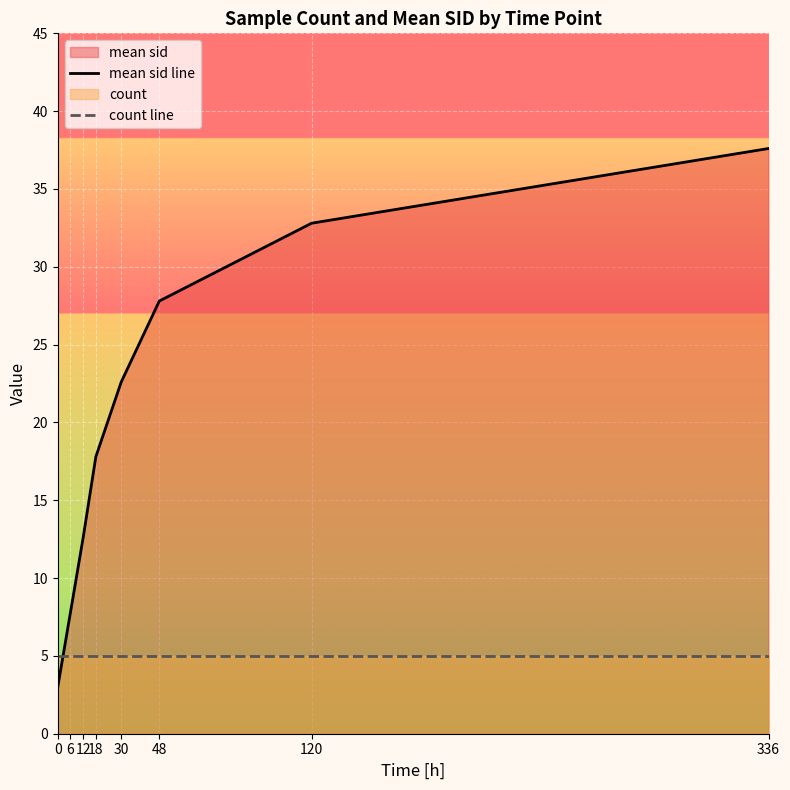

Which series has the largest range (max minus min)?

mean sid line